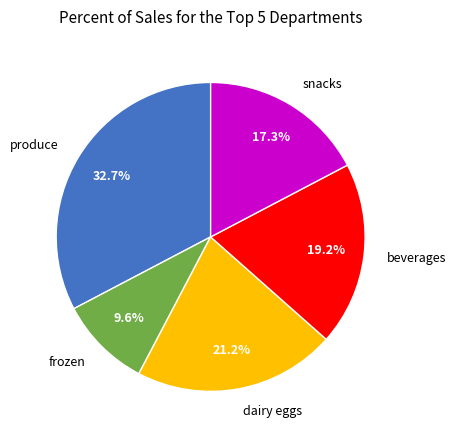

Does any single category account for the majority?

No